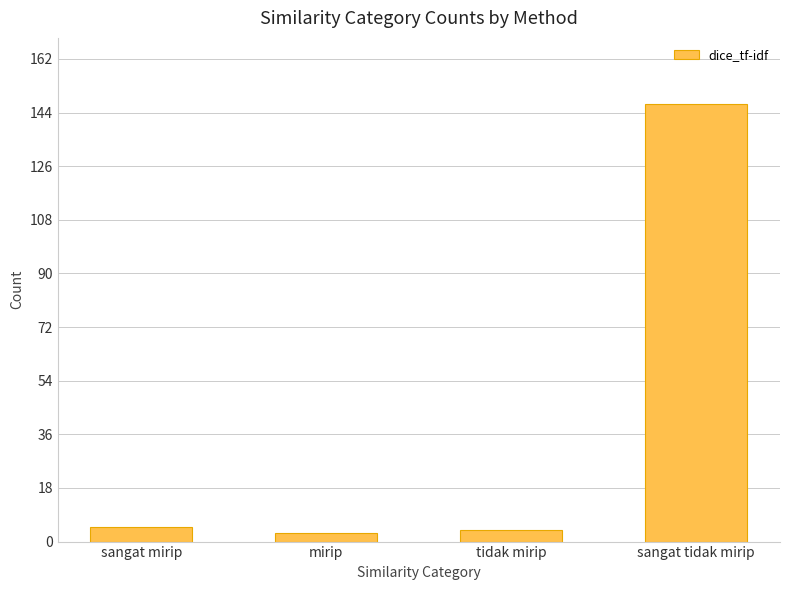

What is the value of the 1st bar from the left?

5